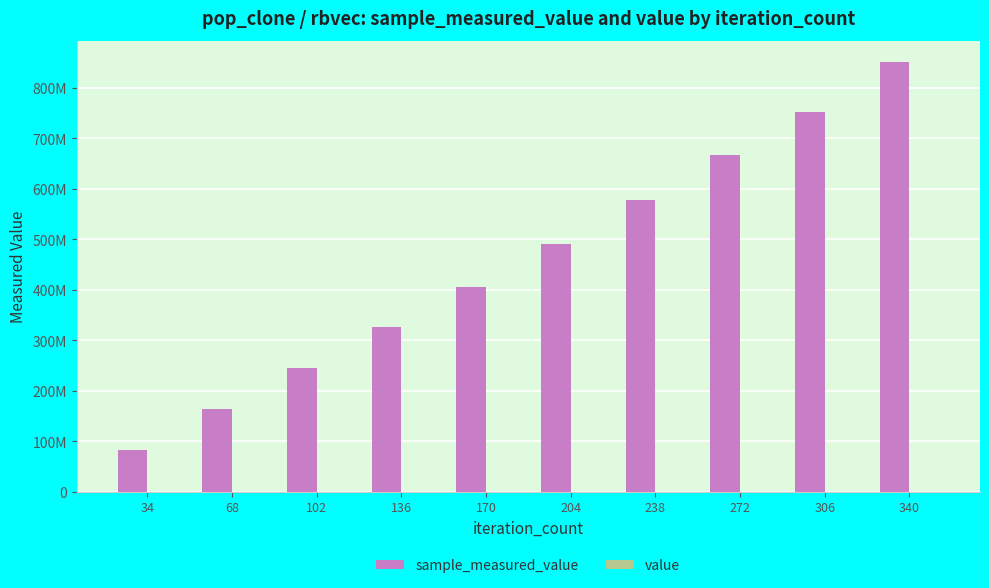

Does the chart contain stacked bars?

No